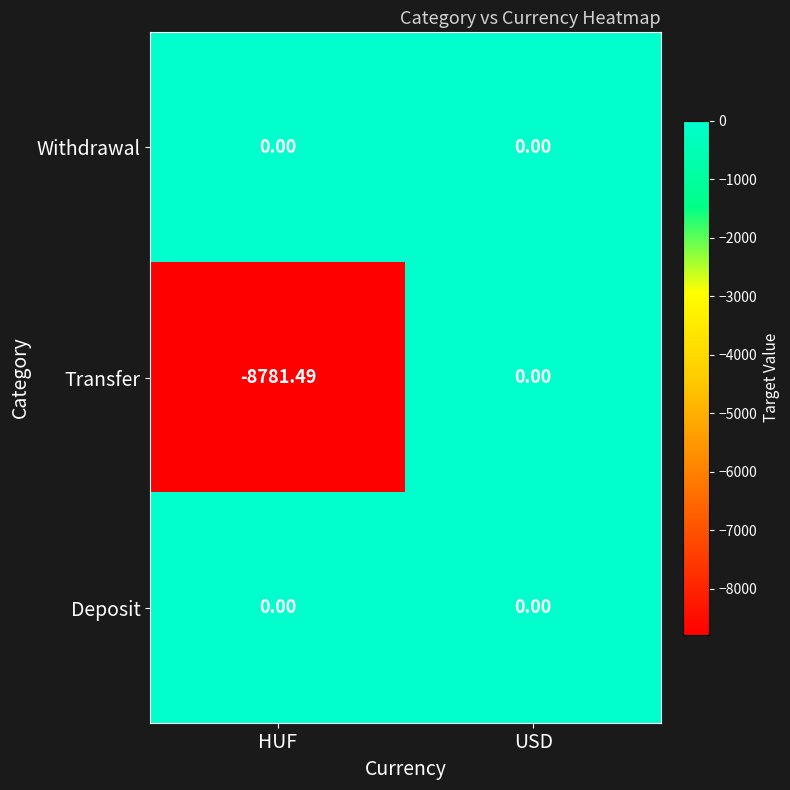

Which series has the largest range (max minus min)?

Transfer